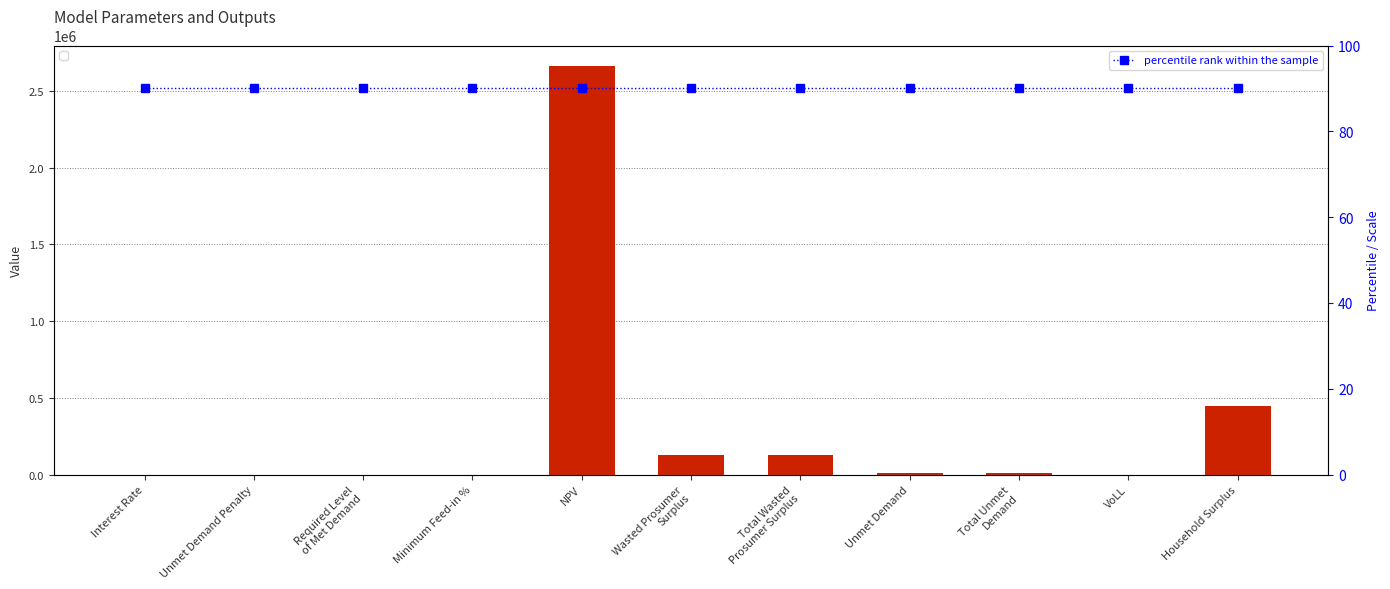

List the series in order of their overall mean, lowest first.

percentile rank within the sample, Value